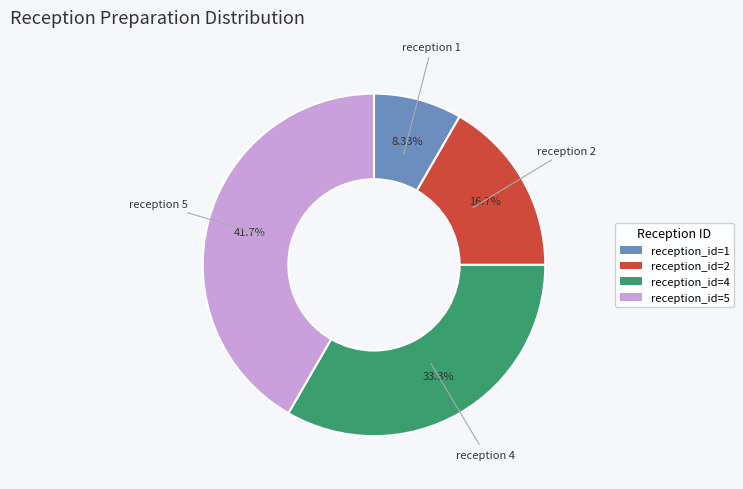

Rank the categories by value from lowest to highest.

reception_id=1, reception_id=2, reception_id=4, reception_id=5